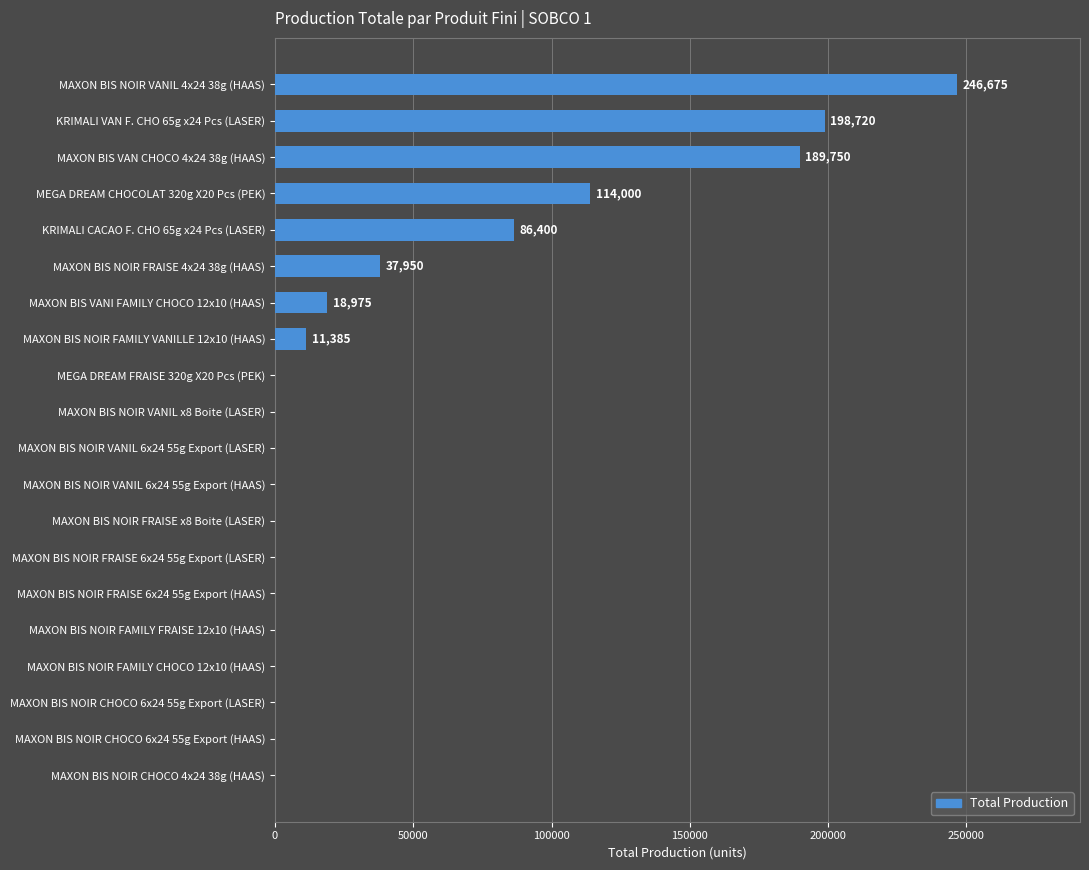

The value at MAXON BIS NOIR FAMILY FRAISE 12x10 (HAAS) is 115319. True or false?

False